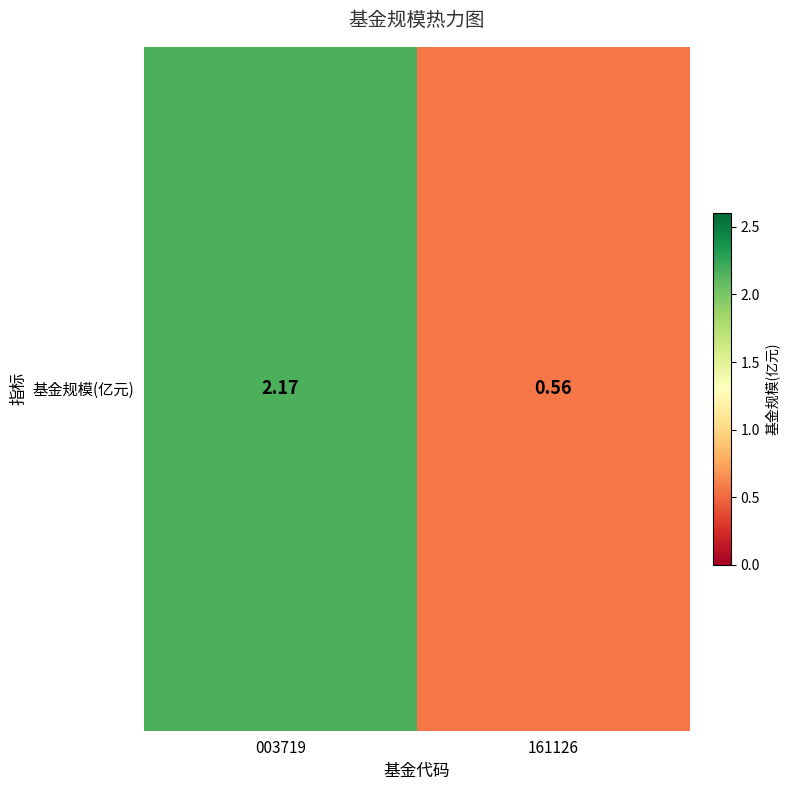

What is the sum of the values at 003719 and 161126?

2.7